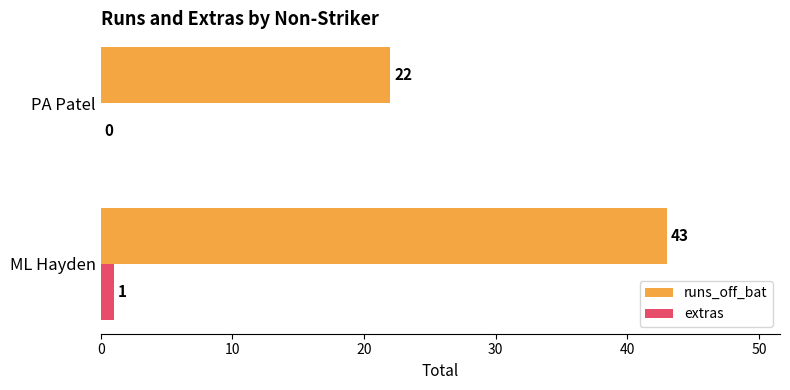

The runs_off_bat series shows 22 at PA Patel. True or false?

True